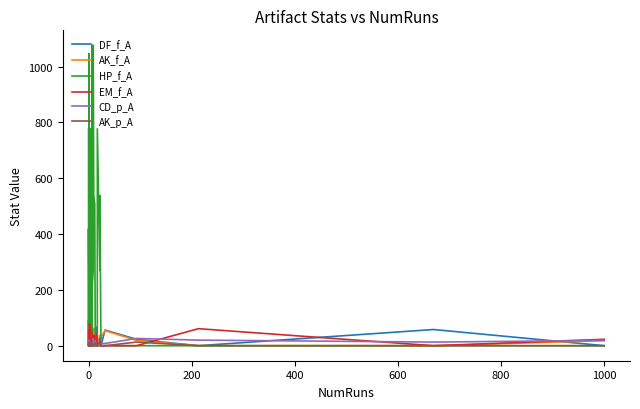

What are all the series names shown in the legend?

DF_f_A, AK_f_A, HP_f_A, EM_f_A, CD_p_A, AK_p_A